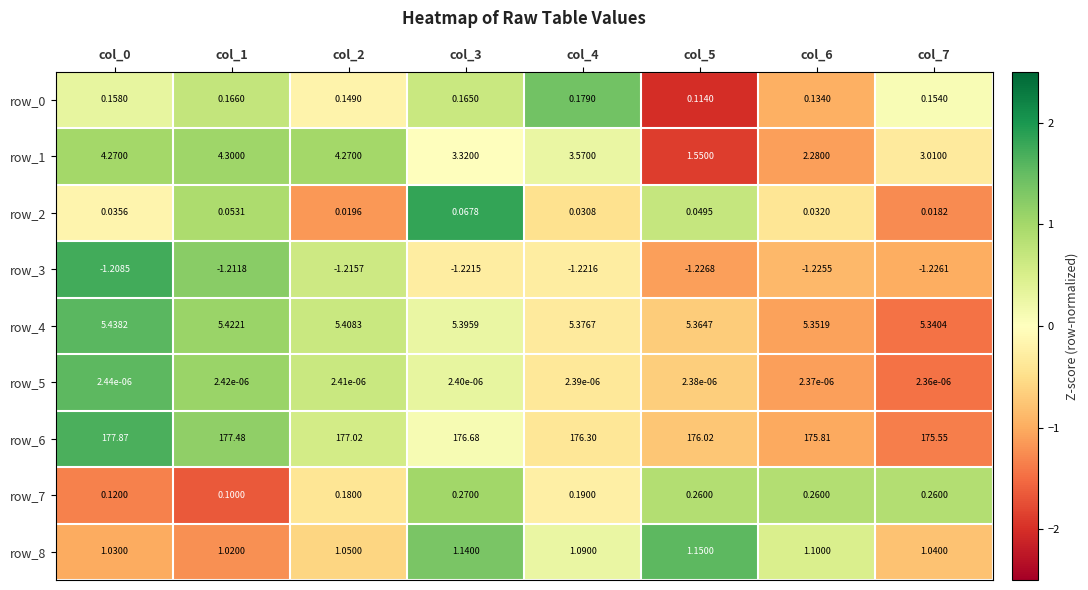

Between col_0 and col_7, which series saw the biggest shift?

row_6